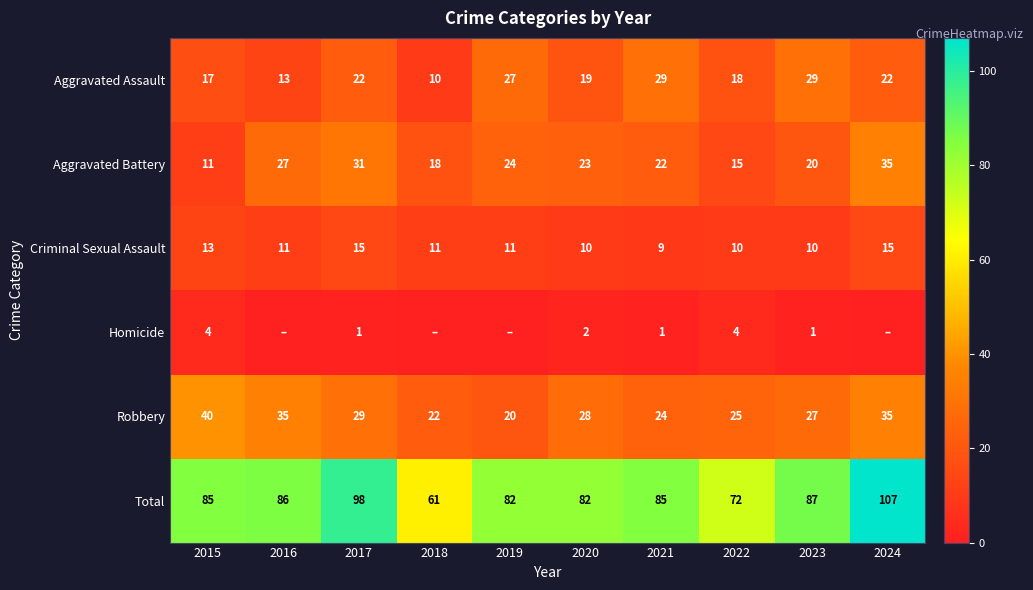

Is it true that Aggravated Battery equals 31 at 2017?

True